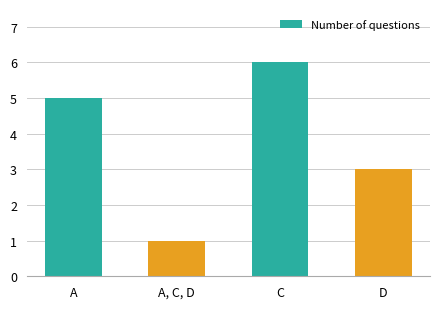

How many data points are less than 5?

2